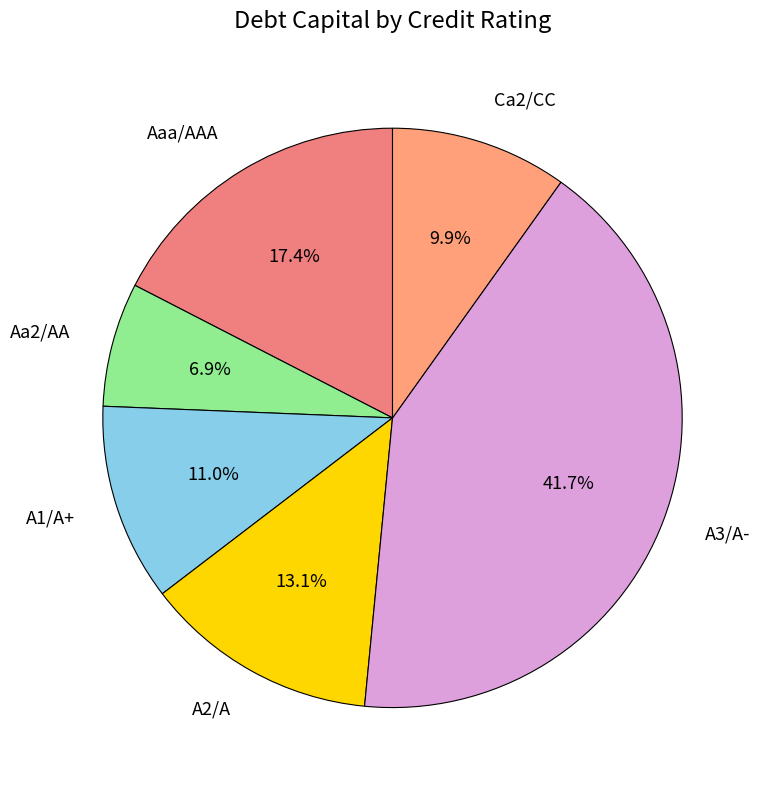

To the nearest percent, what is the difference between the largest and smallest slice percentages?

35%